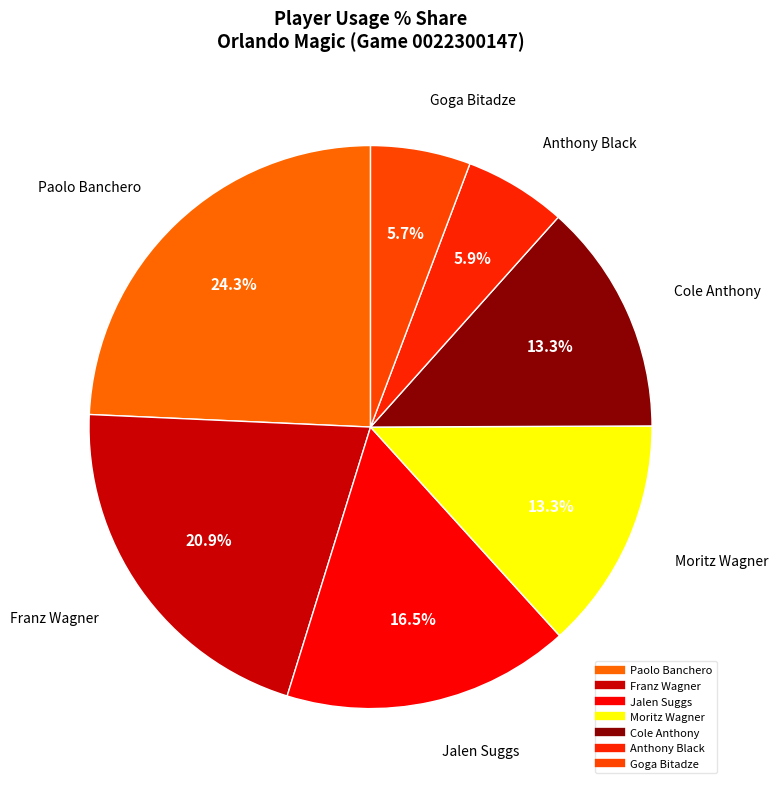

How many segments does this pie chart have?

7